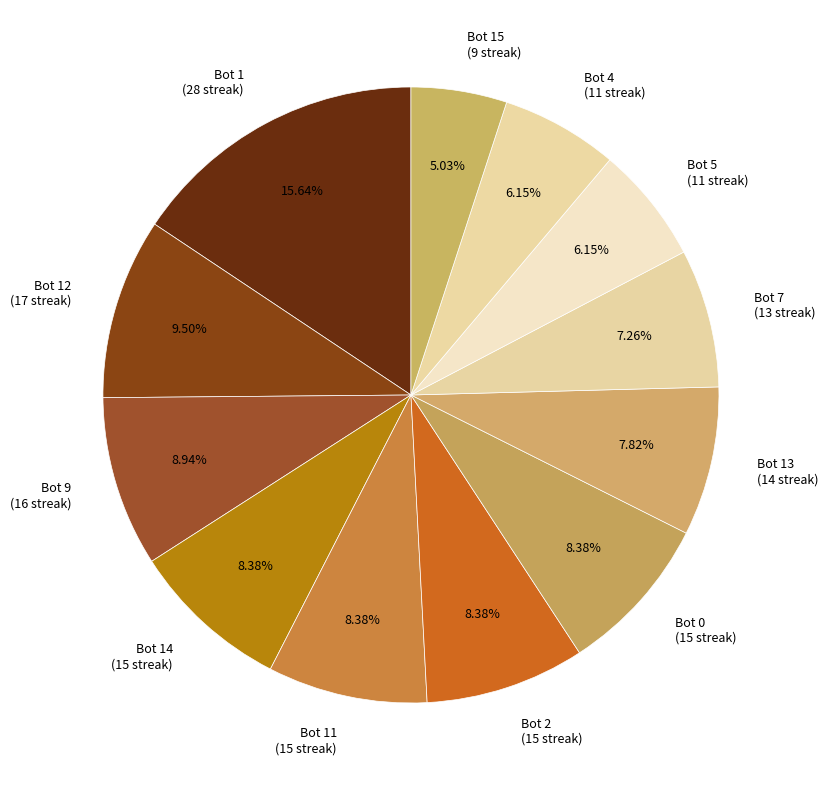

Does any single category account for the majority?

No